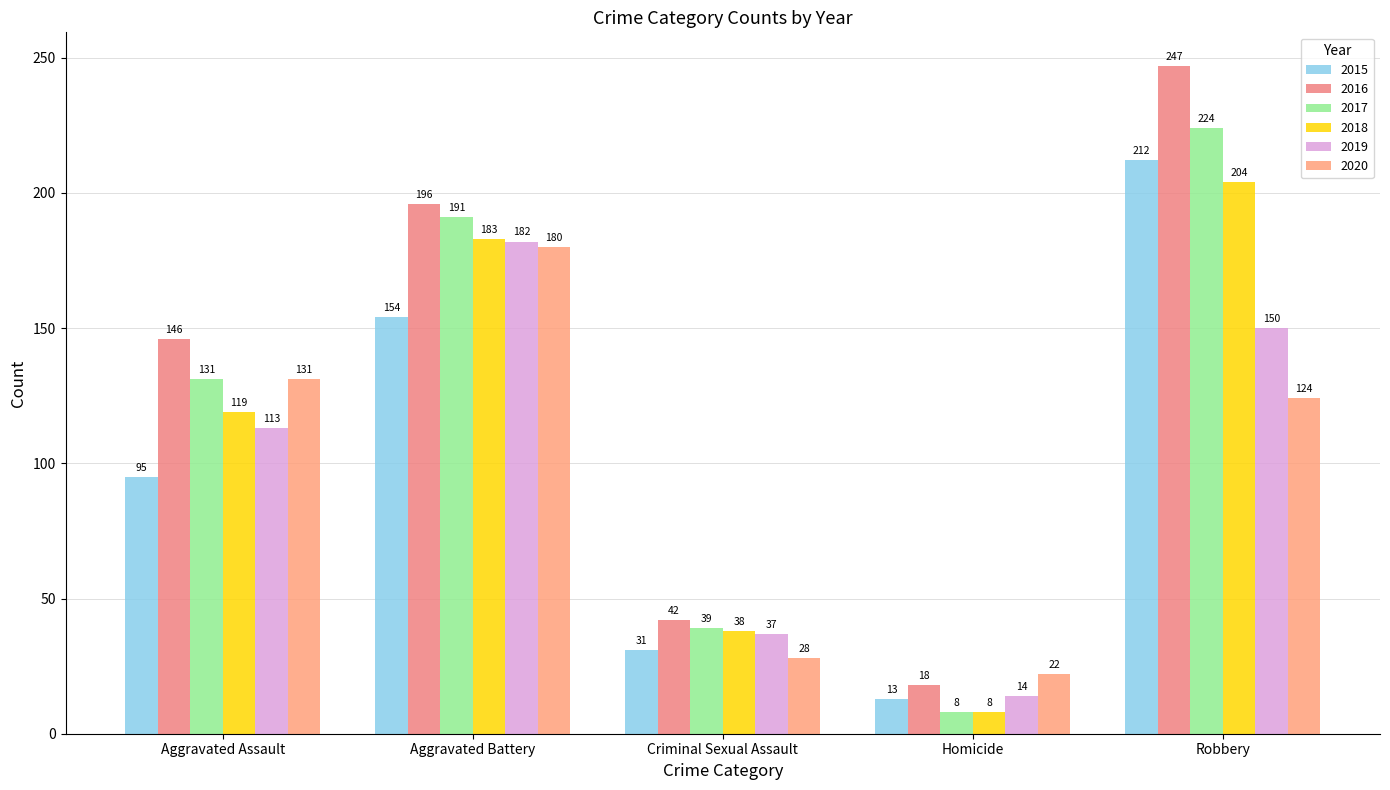

Is it true that 2015 equals 13 at Homicide?

True